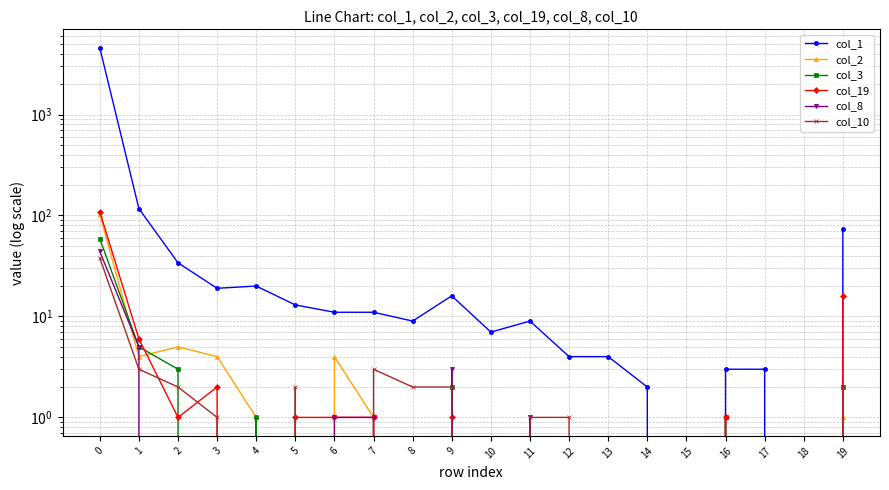

What is the difference between the maximum and minimum values in the col_2 series?

103